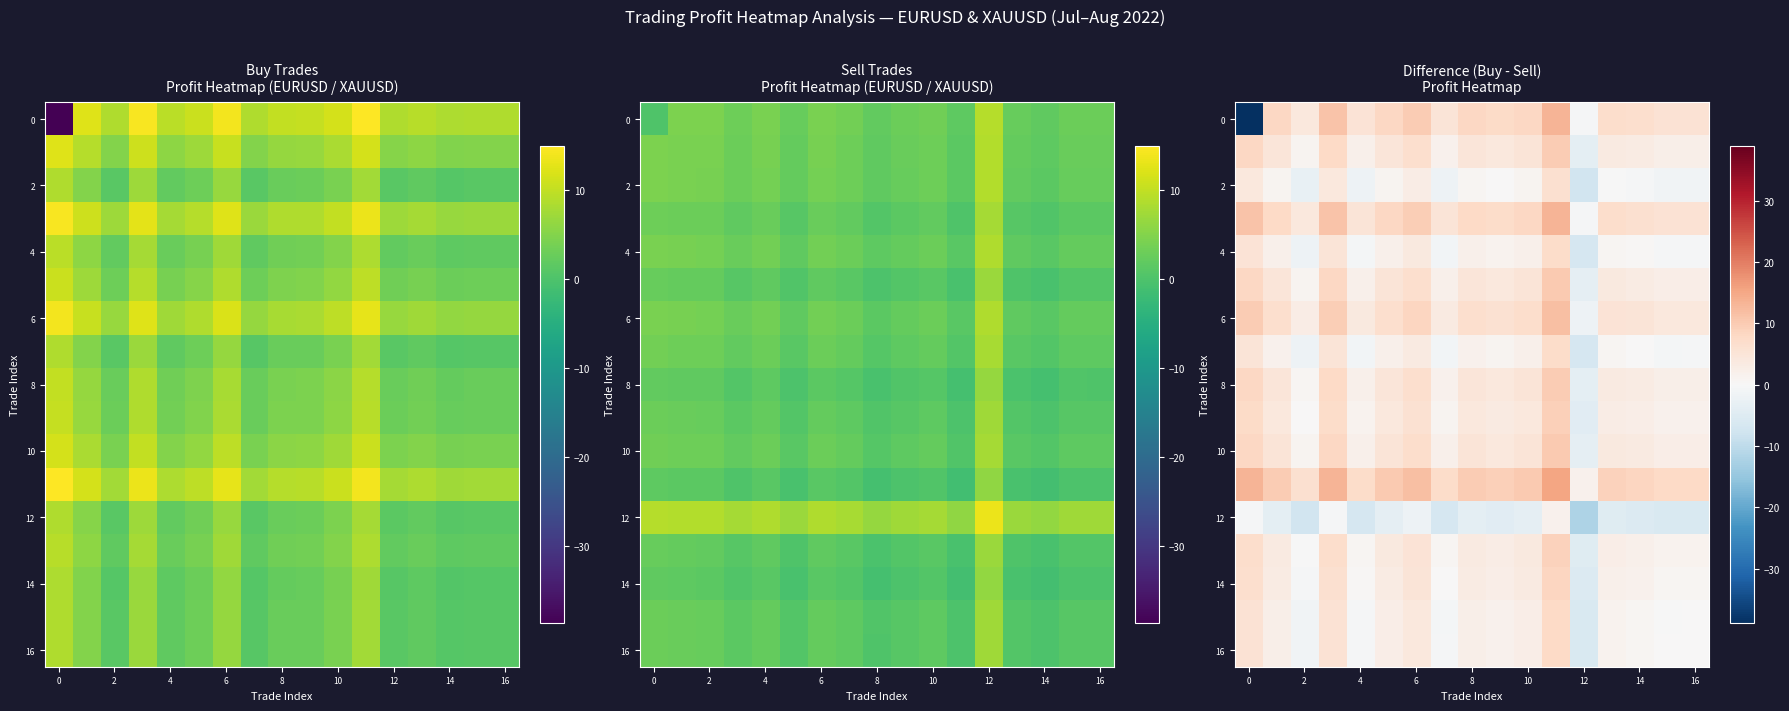

Count the number of categories in the chart.

17